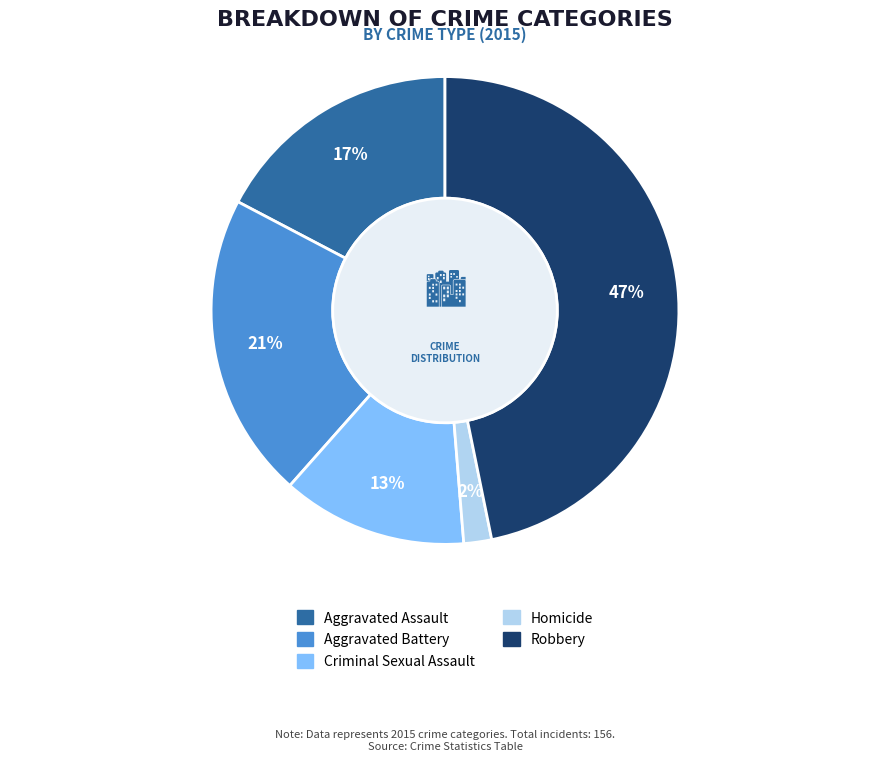

Is it true that Aggravated Assault is 9% of the pie?

False